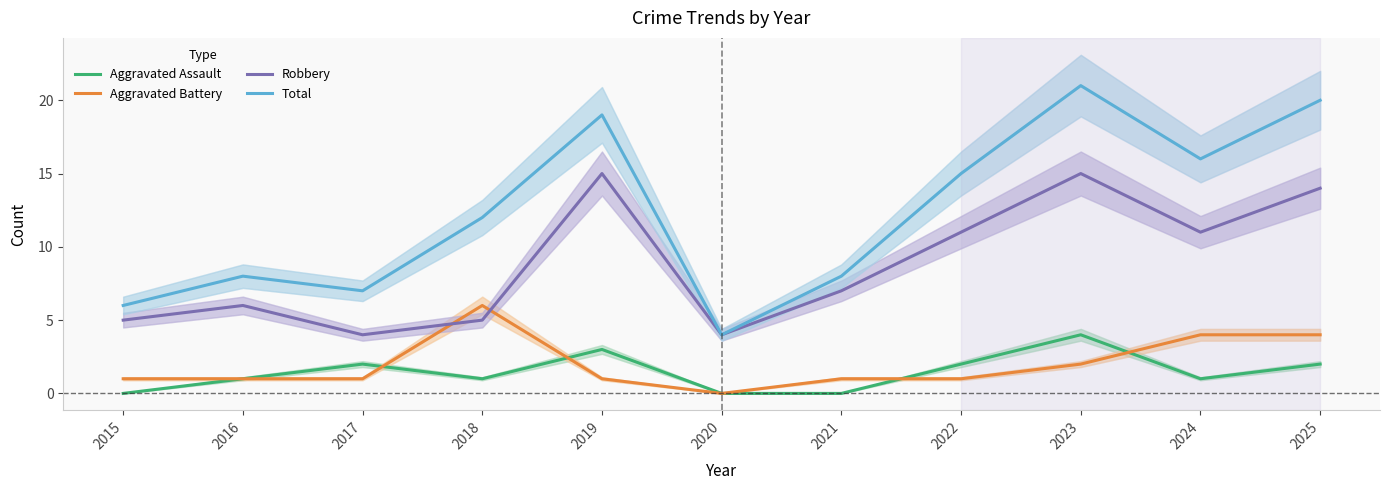

How many Aggravated Battery values are between 1 and 4?

9